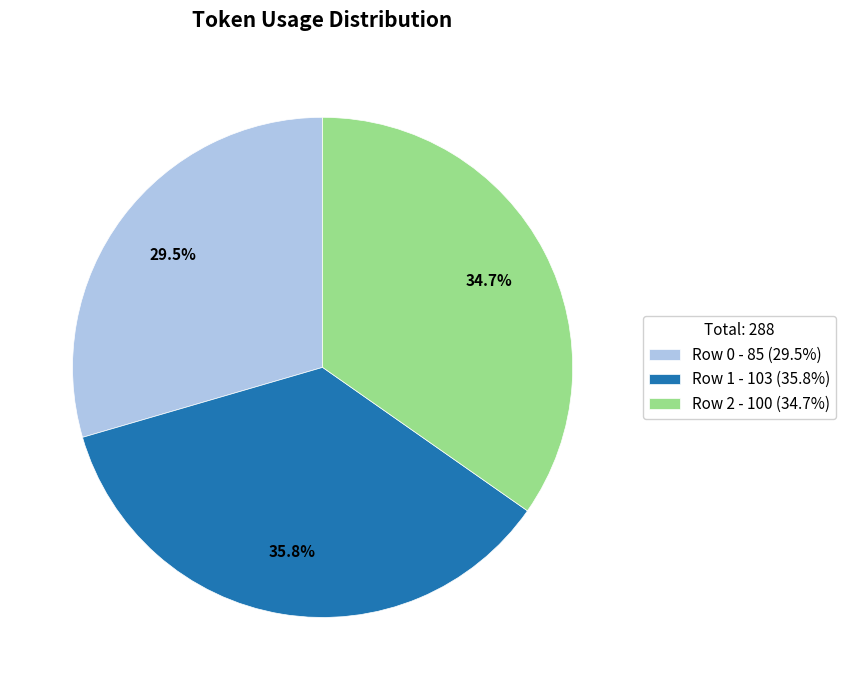

How much of the chart is everything except Row 0?

70.5%